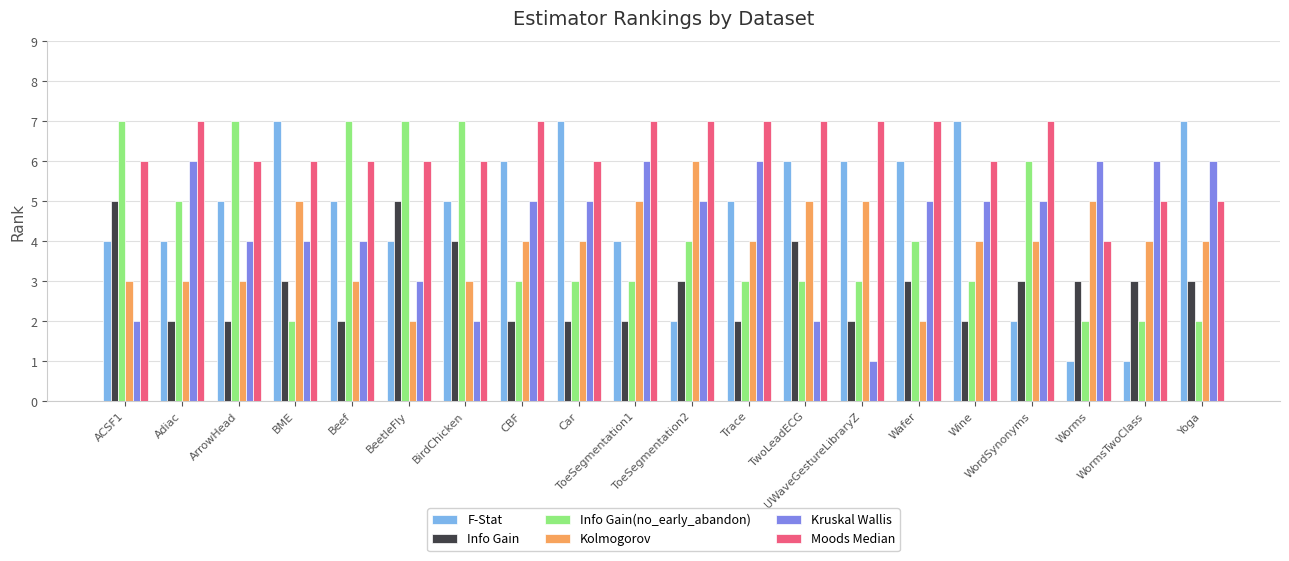

How many categories are shown in the chart?

20